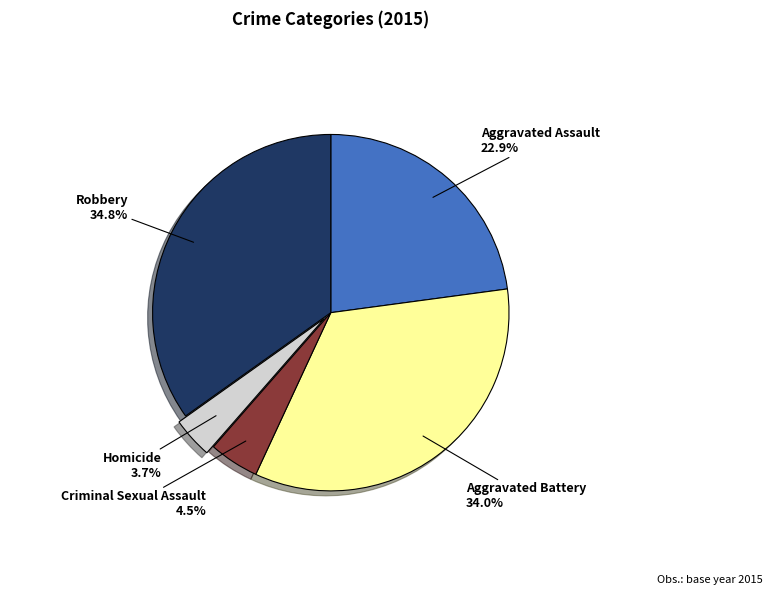

Is there a majority slice in this chart?

No